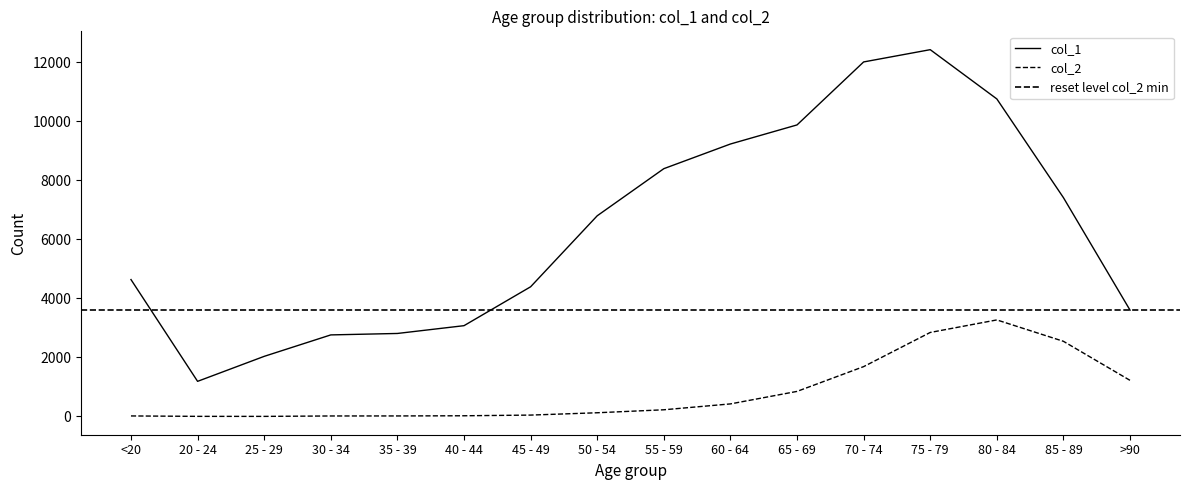

What is the label of the 13th point from the right?

30 - 34